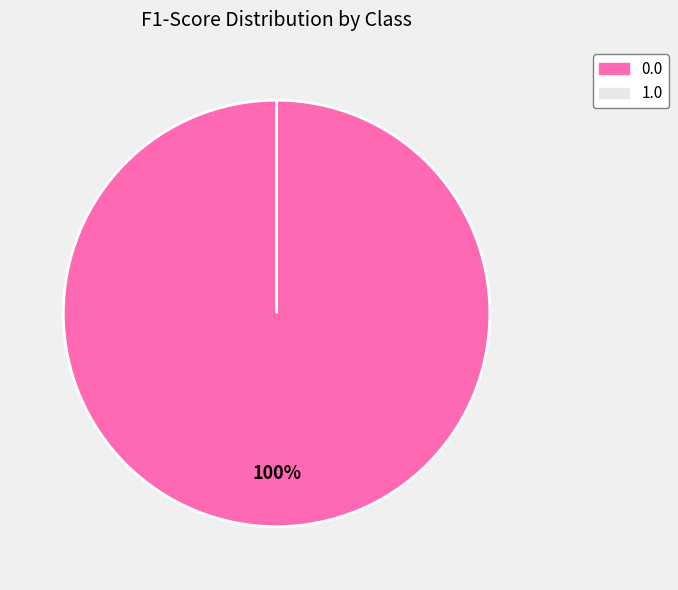

To the nearest percent, what is the difference between the largest and smallest slice percentages?

100%